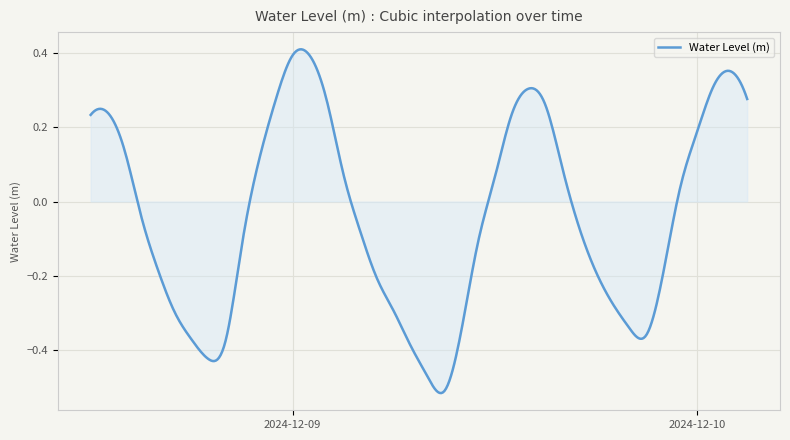

Reading right to left, transcribe all the data shown in this chart.

2024-12-10 03:00:00=0.3	2024-12-10 02:00:00=0.4	2024-12-10 01:00:00=0.3	2024-12-10 00:00:00=0.2	2024-12-09 23:00:00=0.0	2024-12-09 22:00:00=-0.2	2024-12-09 21:00:00=-0.4	2024-12-09 20:00:00=-0.3	2024-12-09 19:00:00=-0.3	2024-12-09 18:00:00=-0.2	2024-12-09 17:00:00=-0.1	2024-12-09 16:00:00=0.1	2024-12-09 15:00:00=0.3	2024-12-09 14:00:00=0.3	2024-12-09 13:00:00=0.2	2024-12-09 12:00:00=0.1	2024-12-09 11:00:00=-0.1	2024-12-09 10:00:00=-0.4	2024-12-09 09:00:00=-0.5	2024-12-09 08:00:00=-0.5	2024-12-09 07:00:00=-0.4	2024-12-09 06:00:00=-0.3	2024-12-09 05:00:00=-0.2	2024-12-09 04:00:00=-0.1	2024-12-09 03:00:00=0.1	2024-12-09 02:00:00=0.3	2024-12-09 01:00:00=0.4	2024-12-09 00:00:00=0.4	2024-12-08 23:00:00=0.3	2024-12-08 22:00:00=0.1	2024-12-08 21:00:00=-0.1	2024-12-08 20:00:00=-0.4	2024-12-08 19:00:00=-0.4	2024-12-08 18:00:00=-0.4	2024-12-08 17:00:00=-0.3	2024-12-08 16:00:00=-0.2	2024-12-08 15:00:00=-0.0	2024-12-08 14:00:00=0.1	2024-12-08 13:00:00=0.2	2024-12-08 12:00:00=0.2